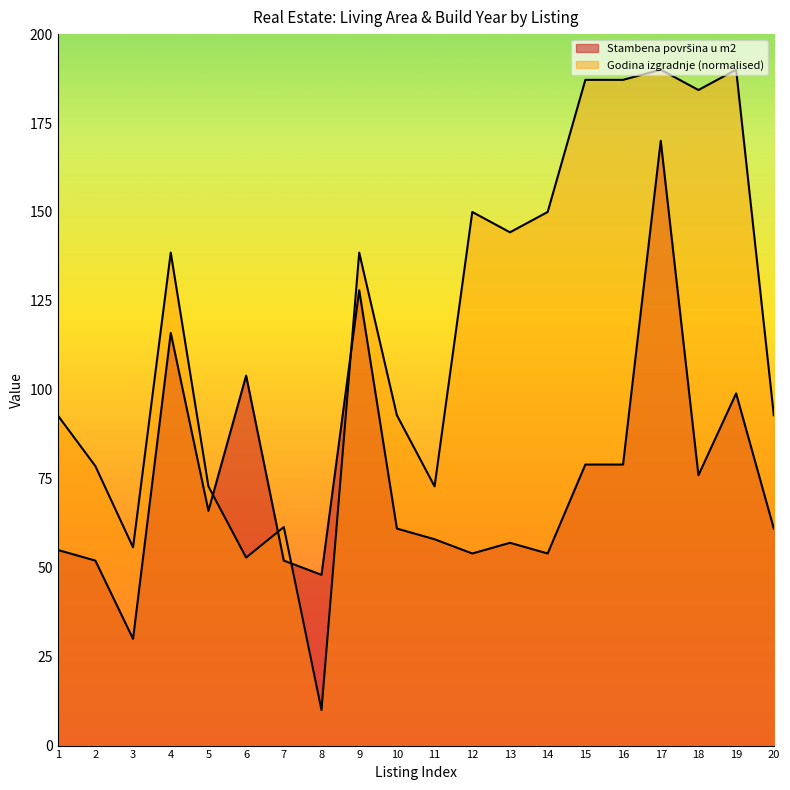

True or false: Godina izgradnje and Stambena površina u m2 intersect in this chart.

True